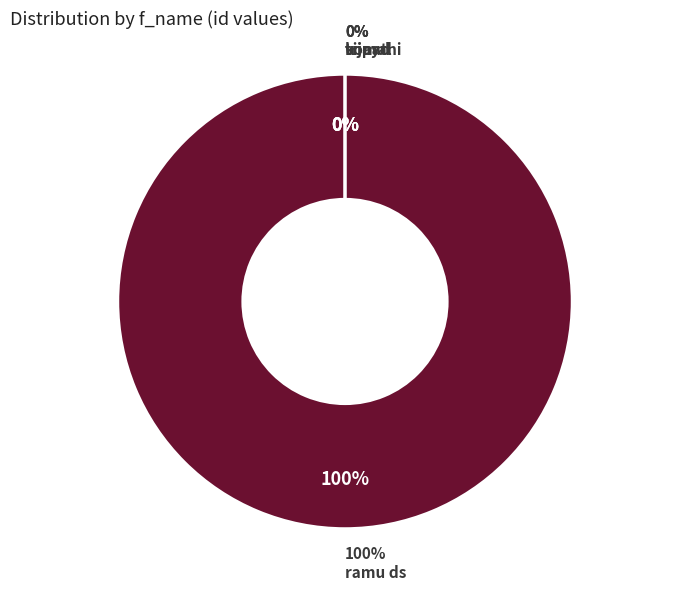

To the nearest percent, what is the difference between the largest and smallest slice percentages?

100%